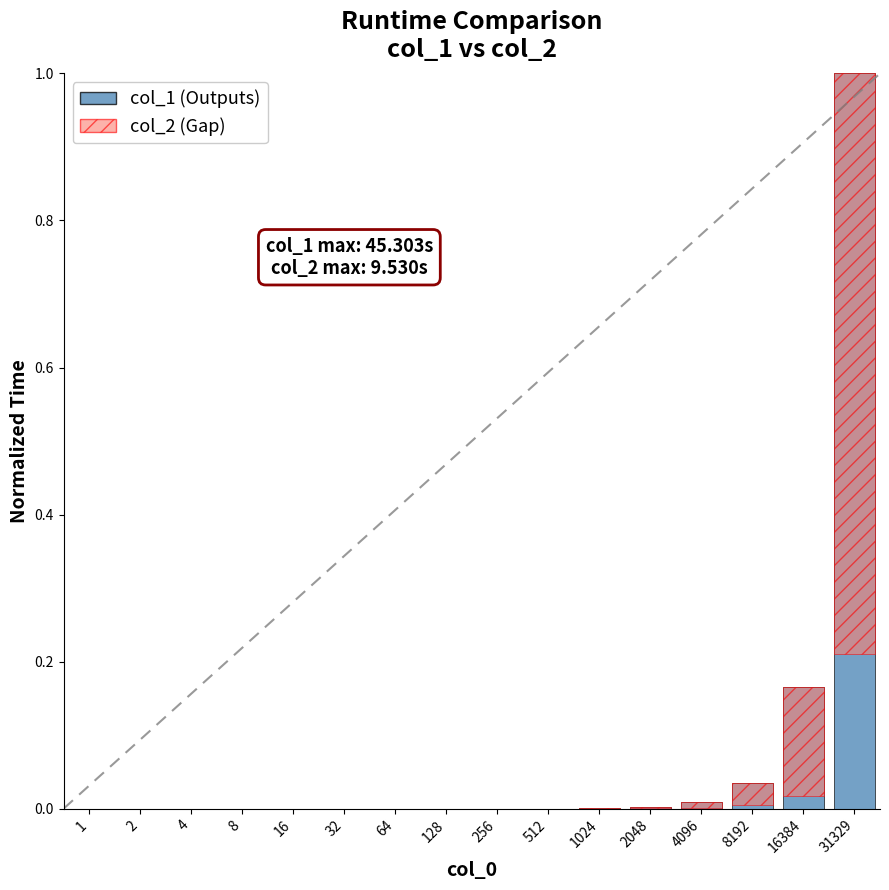

List the series in order of their peak value, lowest first.

col_2, col_1